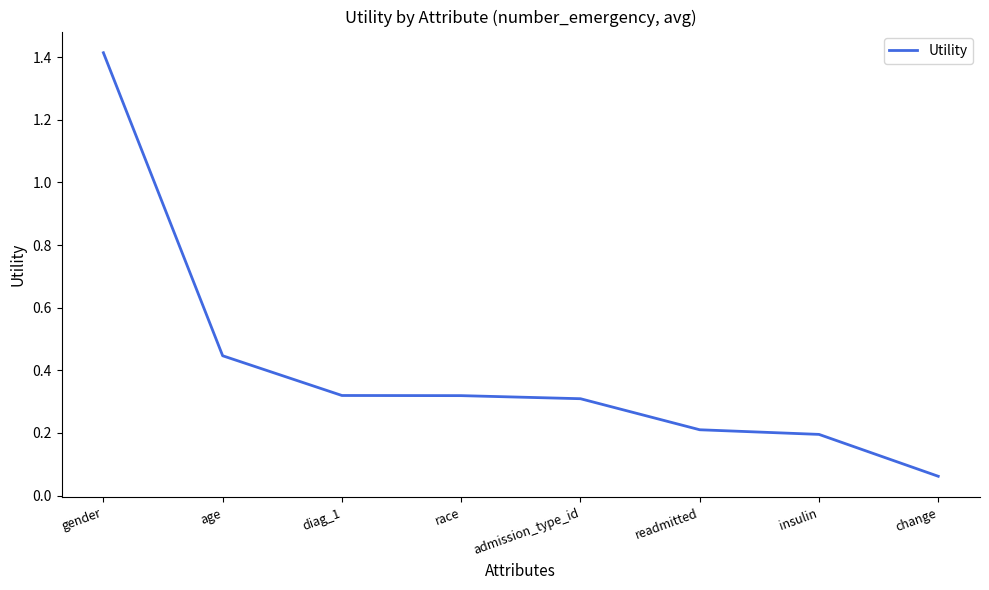

What is the difference between the maximum and minimum values?

1.4